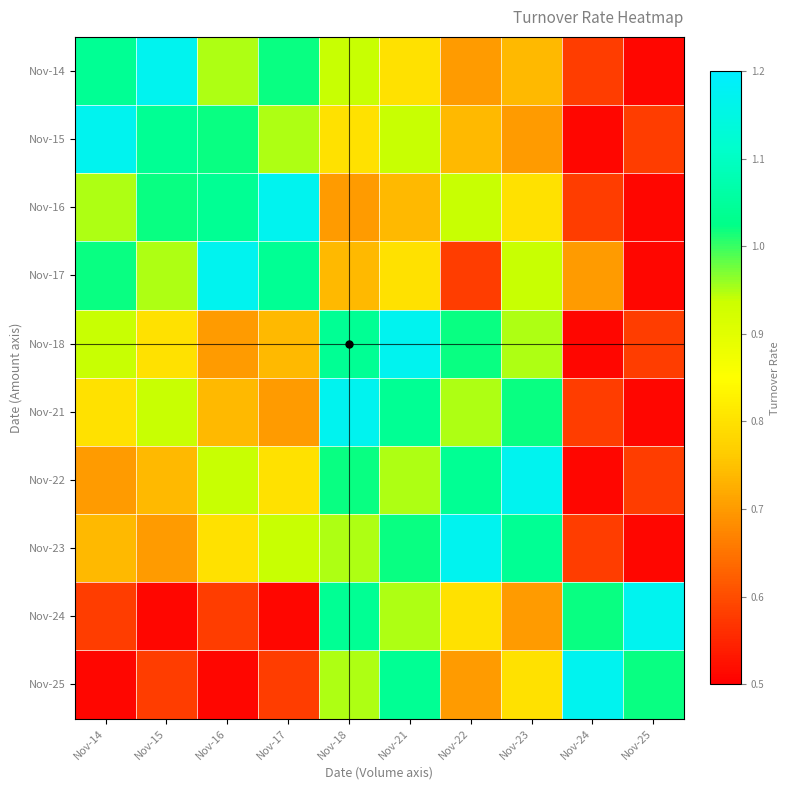

Reading right to left, what are all the values shown in this chart?

Nov-14: Nov-25=0.5	Nov-24=0.6	Nov-23=0.7	Nov-22=0.7	Nov-21=0.8	Nov-18=0.9	Nov-17=1.0	Nov-16=0.9	Nov-15=1.2	Nov-14=1.0
Nov-15: Nov-25=0.6	Nov-24=0.5	Nov-23=0.7	Nov-22=0.7	Nov-21=0.9	Nov-18=0.8	Nov-17=0.9	Nov-16=1.0	Nov-15=1.0	Nov-14=1.2
Nov-16: Nov-25=0.5	Nov-24=0.6	Nov-23=0.8	Nov-22=0.9	Nov-21=0.7	Nov-18=0.7	Nov-17=1.2	Nov-16=1.0	Nov-15=1.0	Nov-14=0.9
Nov-17: Nov-25=0.5	Nov-24=0.7	Nov-23=0.9	Nov-22=0.6	Nov-21=0.8	Nov-18=0.7	Nov-17=1.0	Nov-16=1.2	Nov-15=0.9	Nov-14=1.0
Nov-18: Nov-25=0.6	Nov-24=0.5	Nov-23=0.9	Nov-22=1.0	Nov-21=1.2	Nov-18=1.0	Nov-17=0.7	Nov-16=0.7	Nov-15=0.8	Nov-14=0.9
Nov-21: Nov-25=0.5	Nov-24=0.6	Nov-23=1.0	Nov-22=0.9	Nov-21=1.0	Nov-18=1.2	Nov-17=0.7	Nov-16=0.7	Nov-15=0.9	Nov-14=0.8
Nov-22: Nov-25=0.6	Nov-24=0.5	Nov-23=1.2	Nov-22=1.0	Nov-21=0.9	Nov-18=1.0	Nov-17=0.8	Nov-16=0.9	Nov-15=0.7	Nov-14=0.7
Nov-23: Nov-25=0.5	Nov-24=0.6	Nov-23=1.0	Nov-22=1.2	Nov-21=1.0	Nov-18=0.9	Nov-17=0.9	Nov-16=0.8	Nov-15=0.7	Nov-14=0.7
Nov-24: Nov-25=1.2	Nov-24=1.0	Nov-23=0.7	Nov-22=0.8	Nov-21=0.9	Nov-18=1.0	Nov-17=0.5	Nov-16=0.6	Nov-15=0.5	Nov-14=0.6
Nov-25: Nov-25=1.0	Nov-24=1.2	Nov-23=0.8	Nov-22=0.7	Nov-21=1.0	Nov-18=0.9	Nov-17=0.6	Nov-16=0.5	Nov-15=0.6	Nov-14=0.5